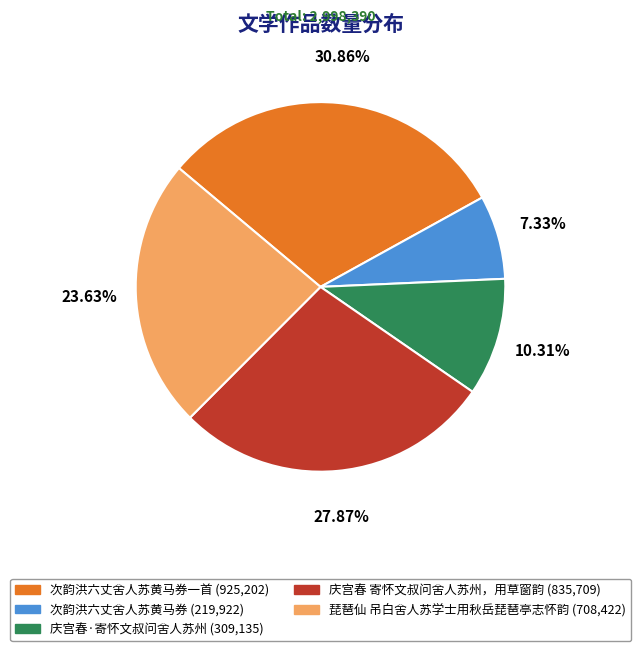

Does any single category account for the majority?

No